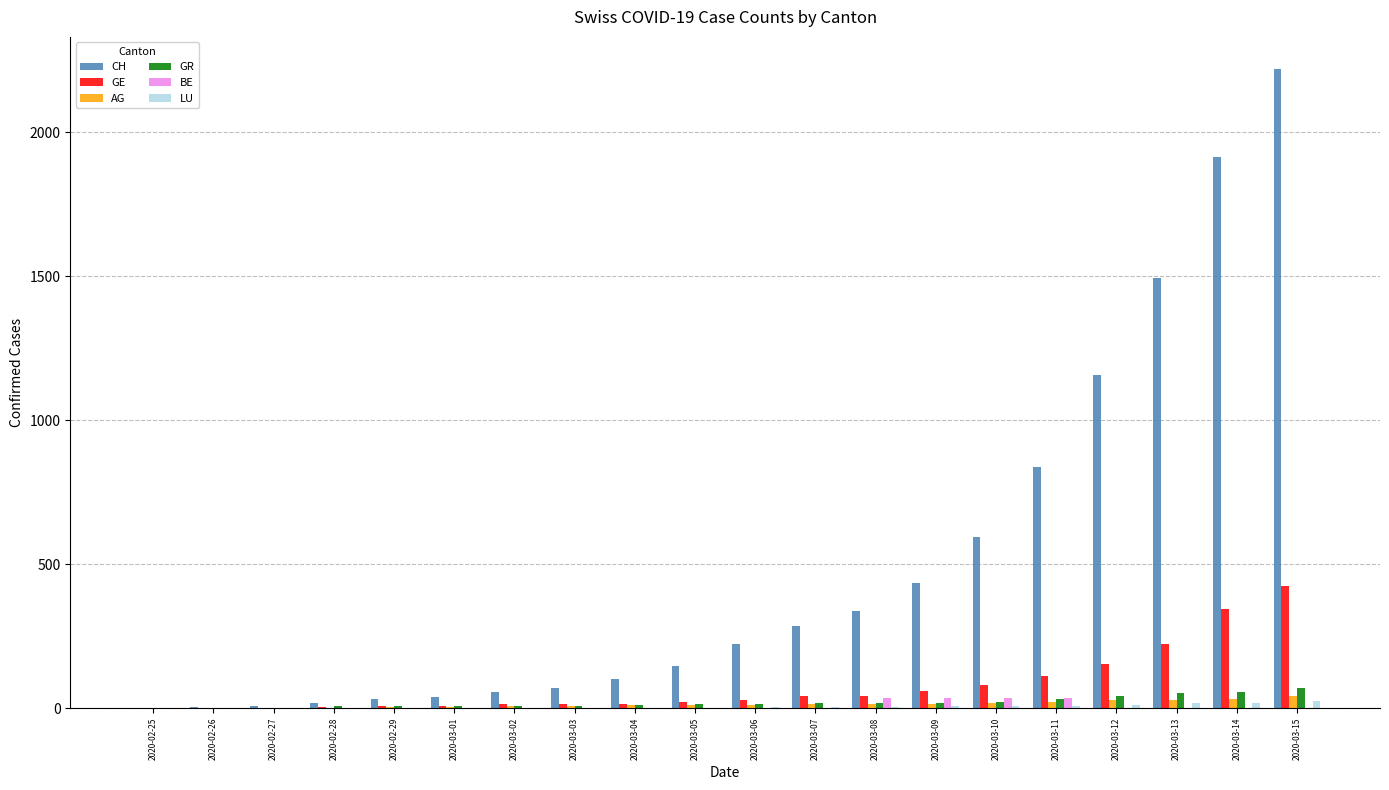

Is it true that GE equals 29 at 2020-03-06?

True